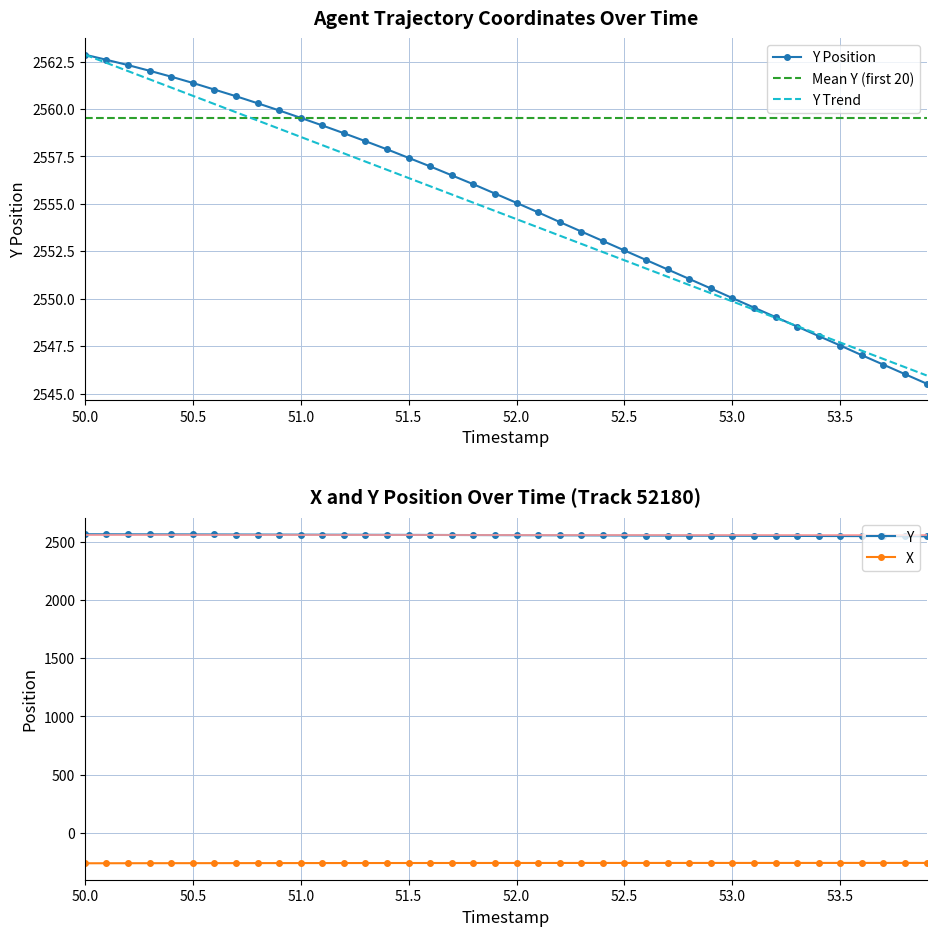

The Y Trend series shows 1516.9 at 52.0. True or false?

False